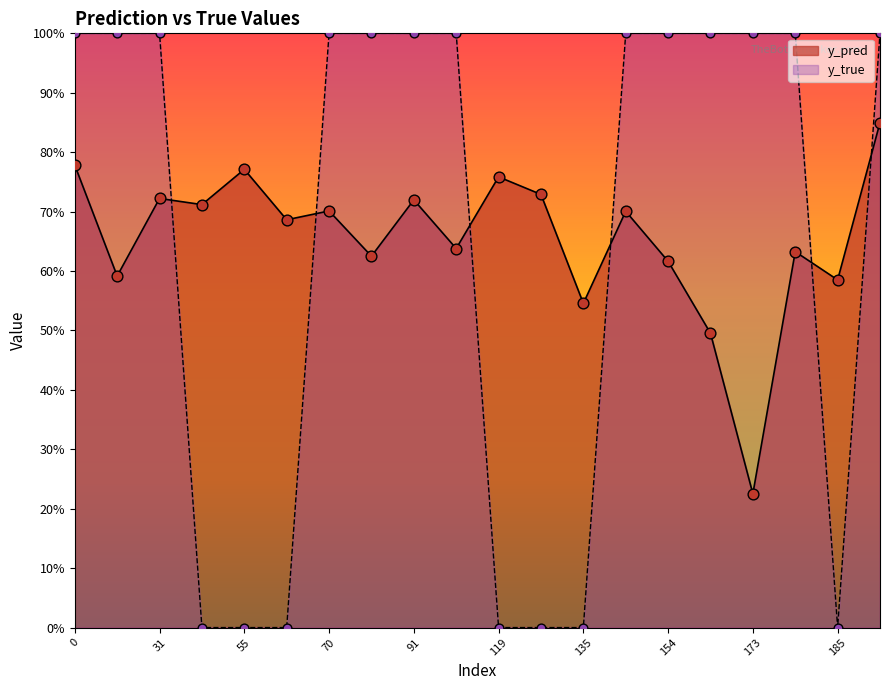

Which series has the largest Y range (max minus min)?

y_true